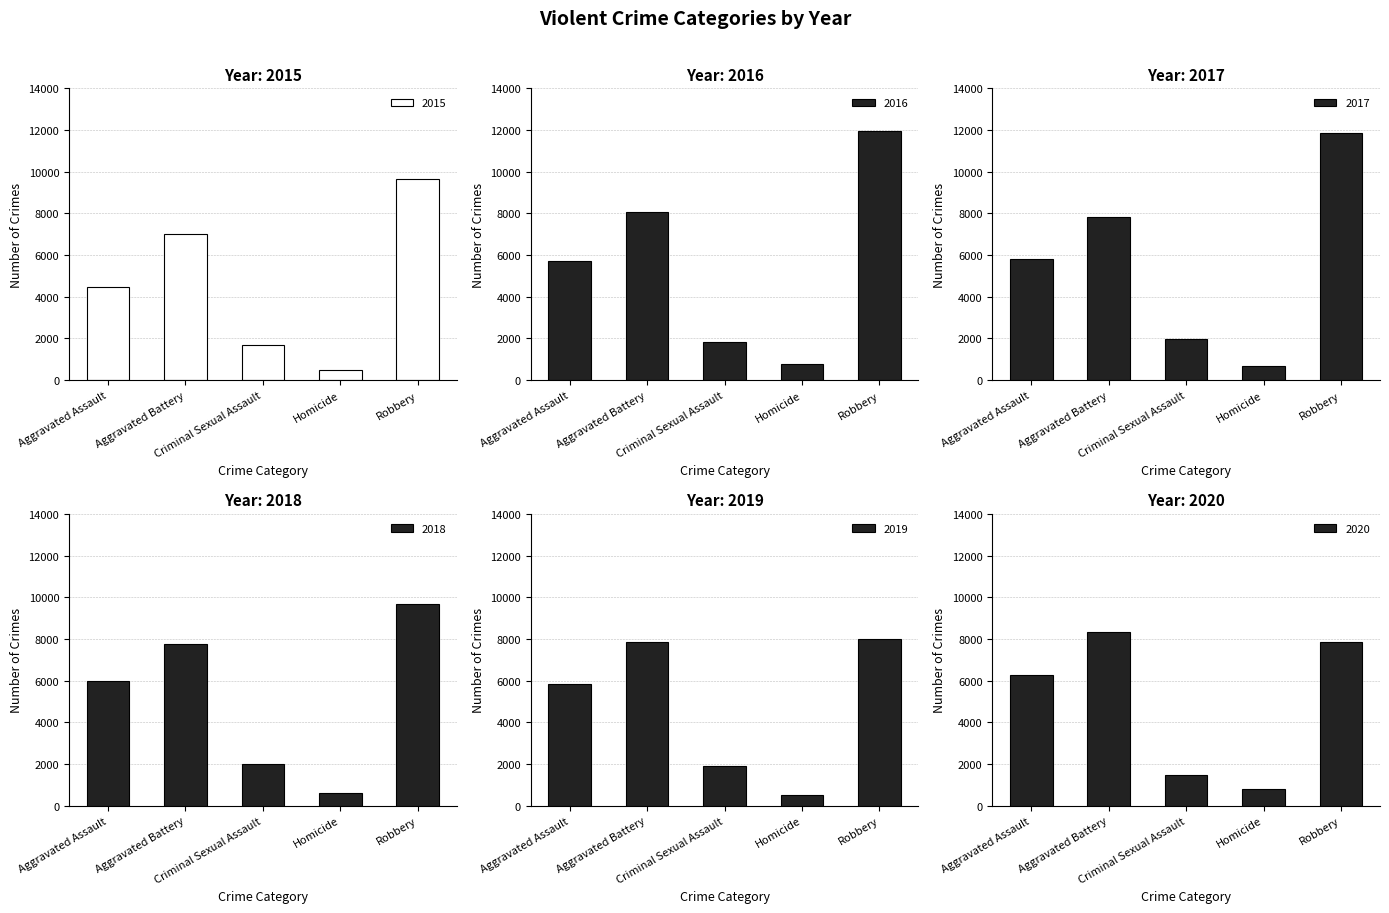

At which label does 2015 first exceed 4480?

Aggravated Battery